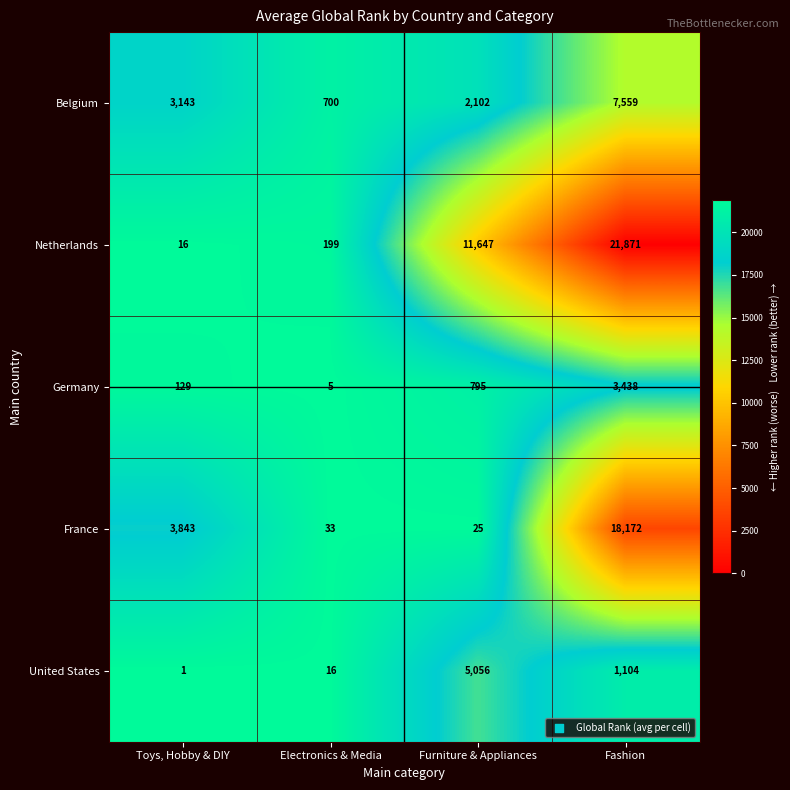

Reading left to right, list all the values displayed in this chart.

Belgium: 3143	700	2102	7559
Netherlands: 16	199	11647	21871
Germany: 129	5	795	3438
France: 3843	33	25	18172
United States: 1	16	5056	1104